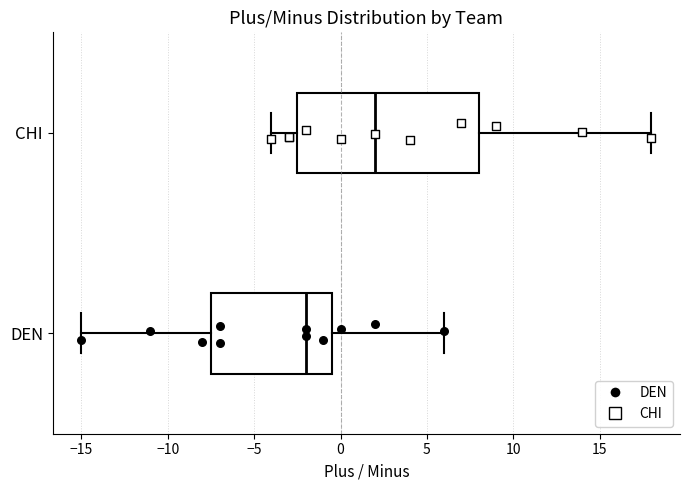

Reading bottom to top, read every box against the x-axis: the position of its median line, the range the box covers, and the ends of its whiskers. The values are not printed on the chart, so give them approximately, as read against the axis.

DEN: median -2.0, box -7.5 to -0.5, whiskers -15.0 to 6.0
CHI: median 2.0, box -2.5 to 8.0, whiskers -4.0 to 18.0